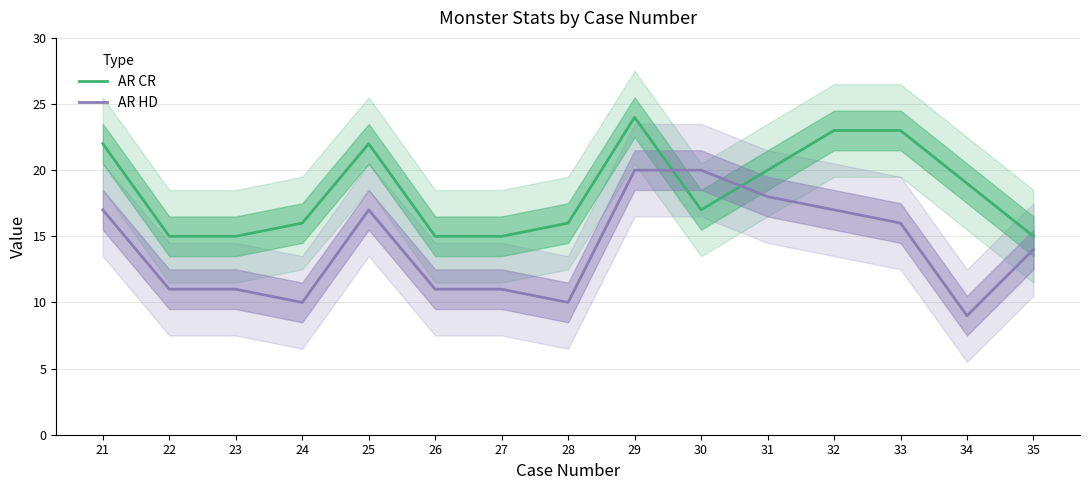

Reading left to right, transcribe all the data shown in this chart.

AR CR: 21=22	22=15	23=15	24=16	25=22	26=15	27=15	28=16	29=24	30=17	31=20	32=23	33=23	34=19	35=15
AR HD: 21=17	22=11	23=11	24=10	25=17	26=11	27=11	28=10	29=20	30=20	31=18	32=17	33=16	34=9	35=14